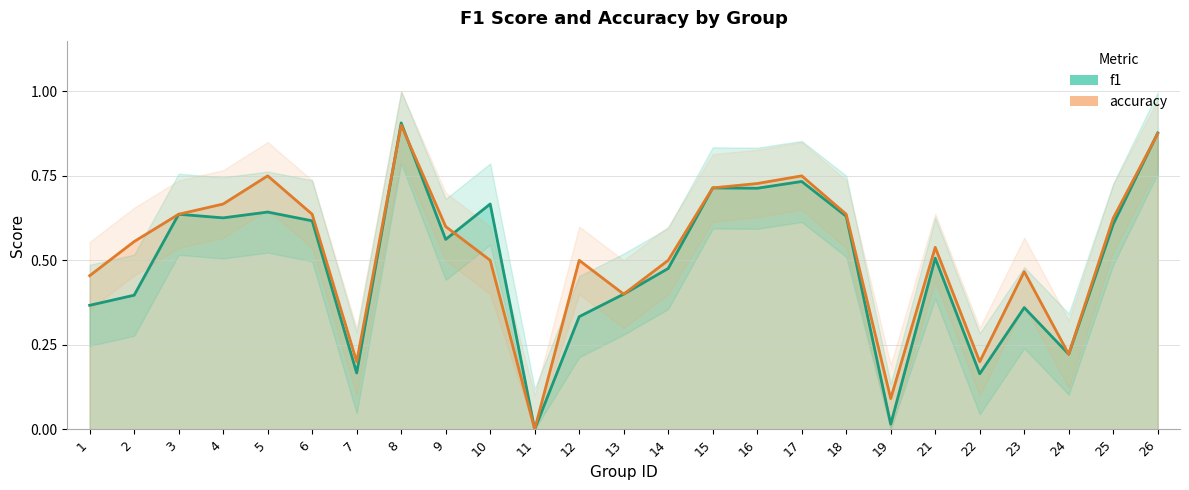

Where is f1 nearest to the value 0?

11